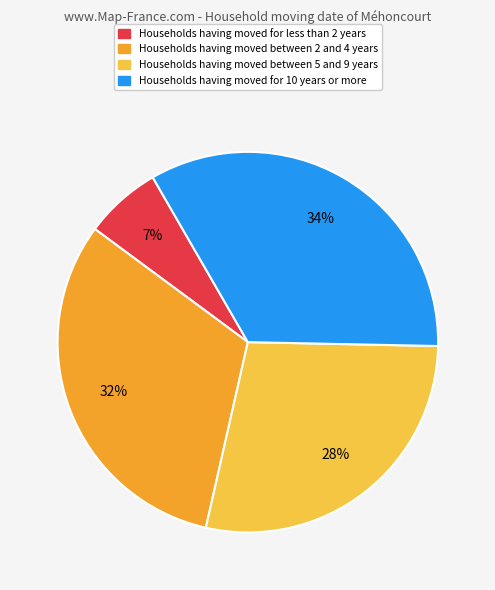

To the nearest percent, what is the difference between the largest and smallest slice percentages?

27%